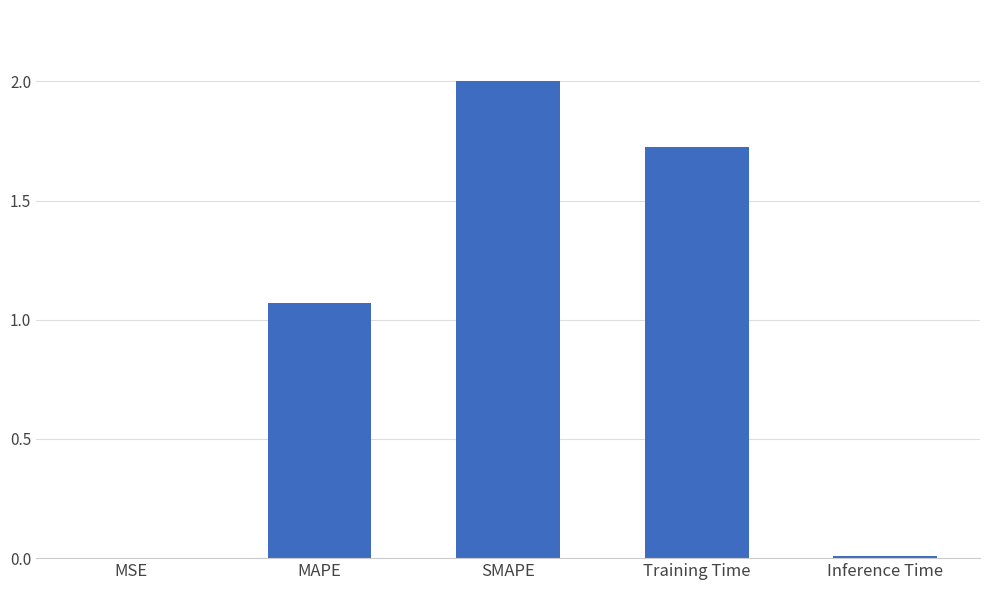

What value does the data have at SMAPE?

2.0